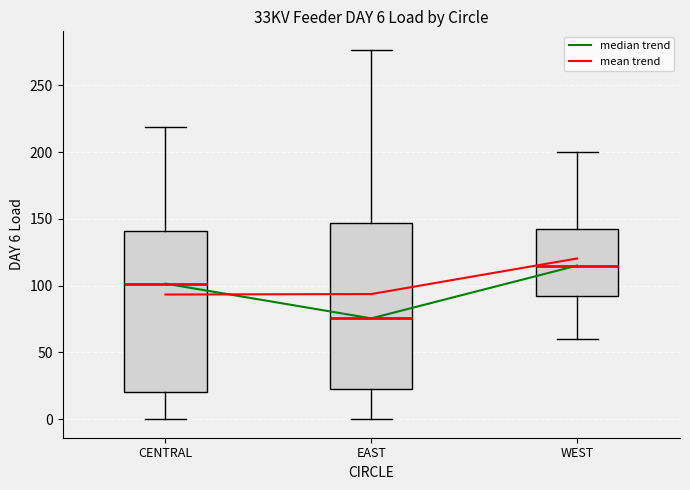

Which box's median line is the highest?

WEST